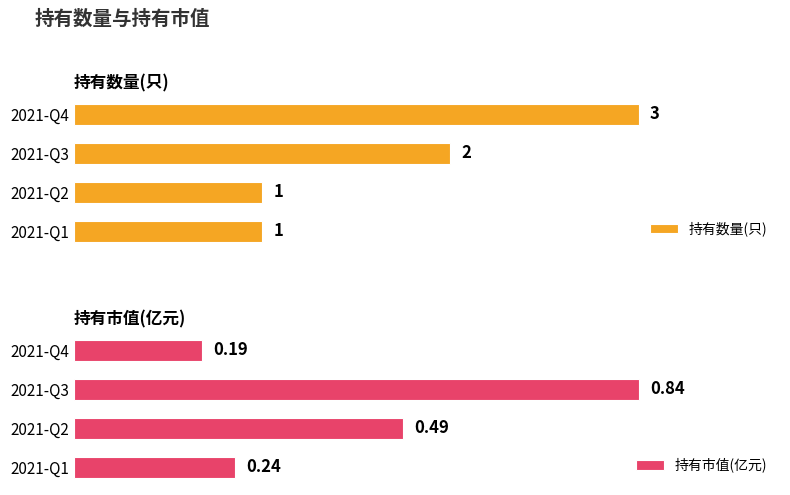

Count the number of data series in this chart.

2